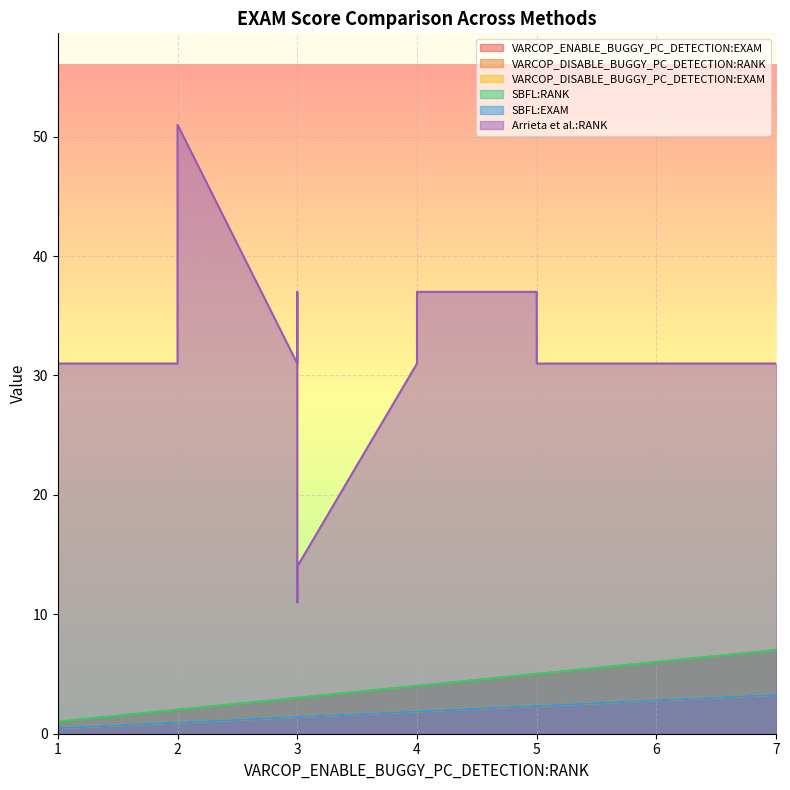

Which series changed the most between 1 and 5?

Arrieta et al.:RANK